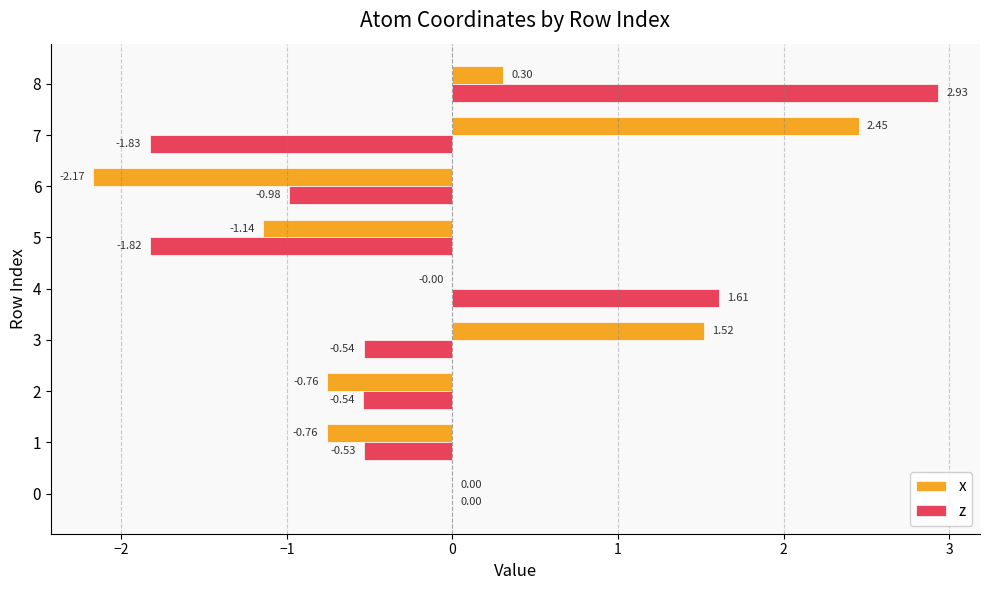

Is the value of z at 8 greater than the value of x at 0?

Yes